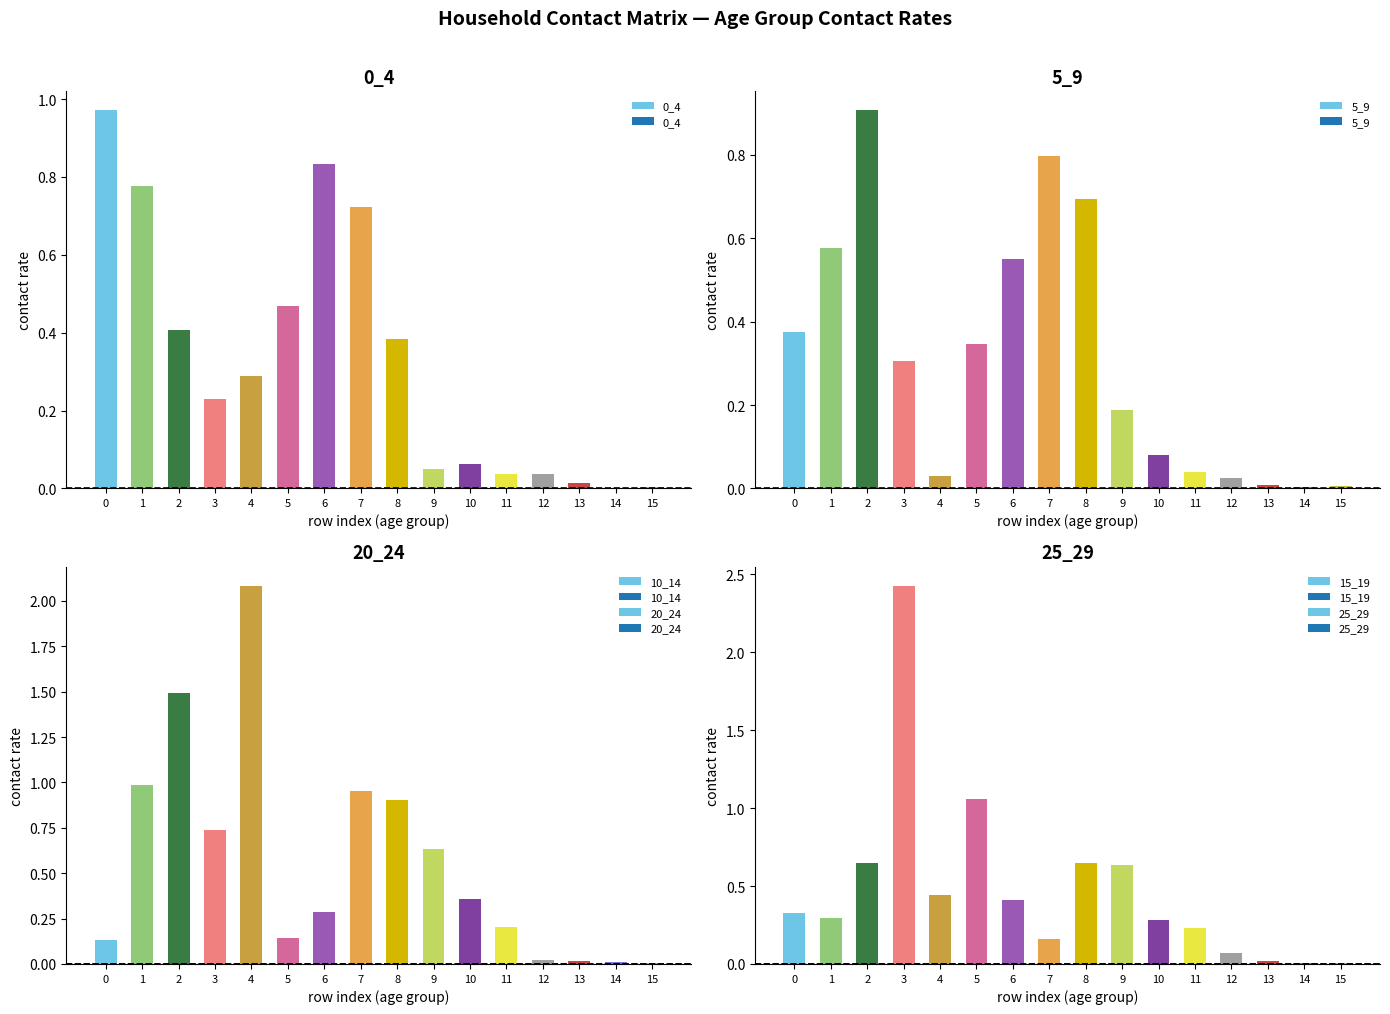

True or false: 10_14 has a value of 0.1 at 0.

False